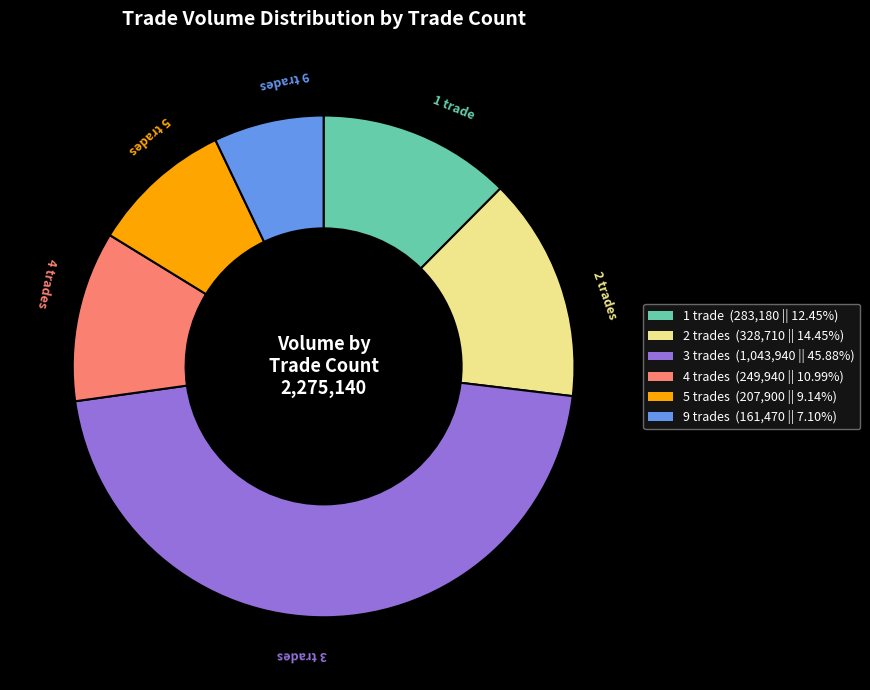

Count the number of slices in the pie.

6